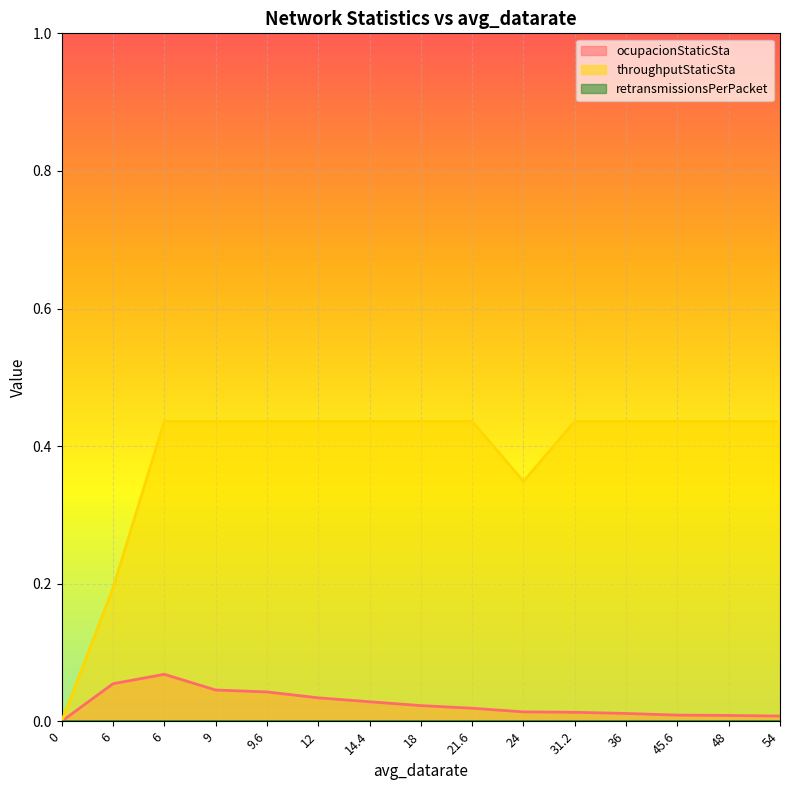

Reading left to right, what are all the values shown in this chart?

ocupacionStaticSta: 0=0.0	6=0.1	6=0.1	9=0.0	9.6=0.0	12=0.0	14.4=0.0	18=0.0	21.6=0.0	24=0.0	31.2=0.0	36=0.0	45.6=0.0	48=0.0	54=0.0
throughputStaticSta: 0=0.0	6=0.2	6=0.4	9=0.4	9.6=0.4	12=0.4	14.4=0.4	18=0.4	21.6=0.4	24=0.3	31.2=0.4	36=0.4	45.6=0.4	48=0.4	54=0.4